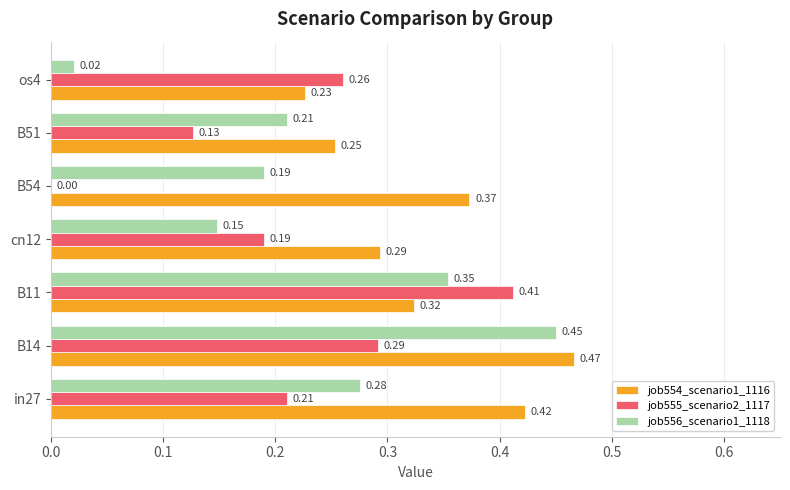

At which category is the sum across all series the highest?

B14